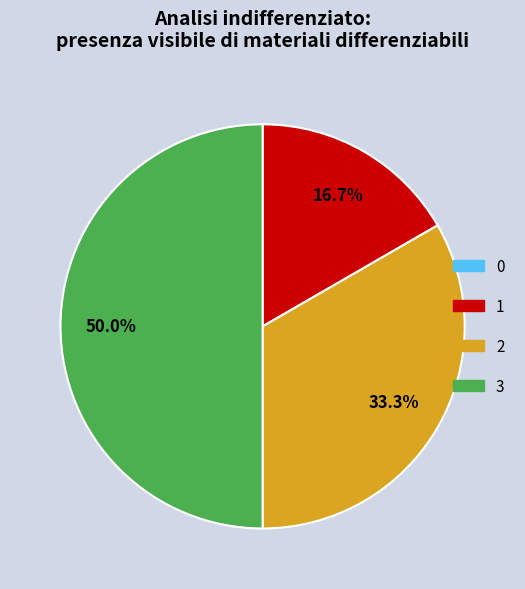

Approximately how many times larger is the value at 3 compared to 2?

1.5